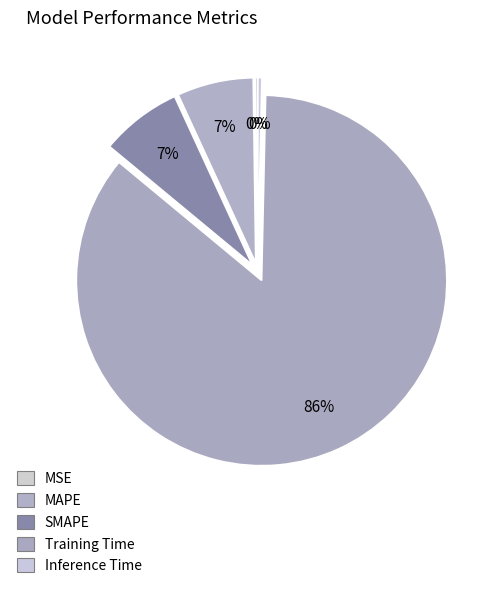

Does SMAPE account for over 50% of the chart?

No